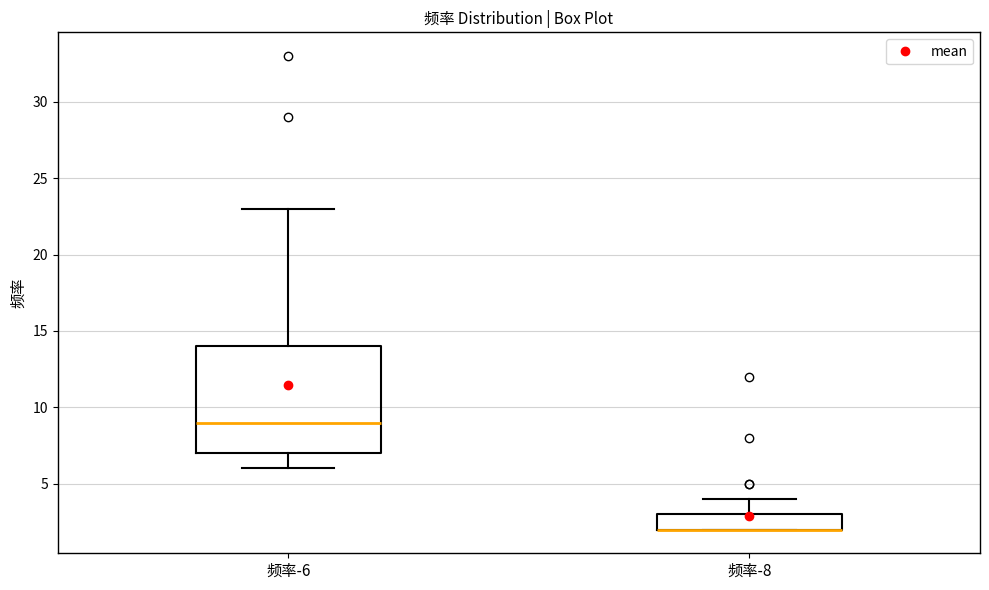

Where does the lower whisker of the box for 频率-6 end on the y-axis? The values are not printed on the chart, so give them approximately, as read against the axis.

6